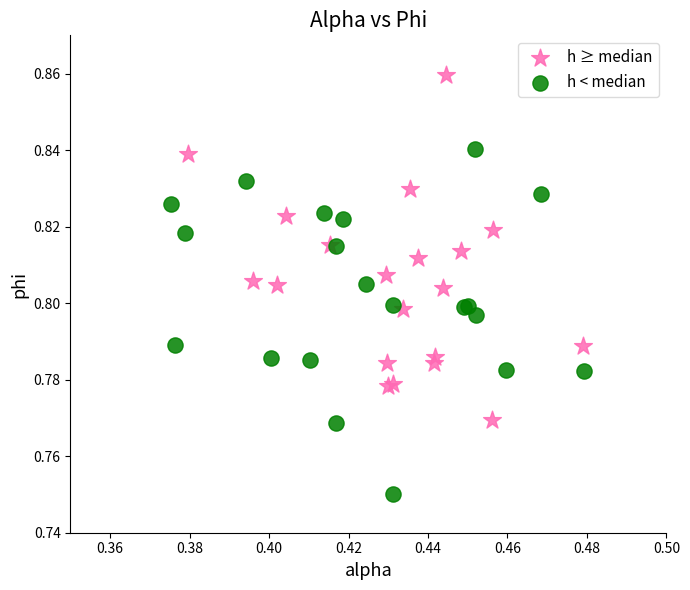

Which series contains the highest Y value?

h ≥ median